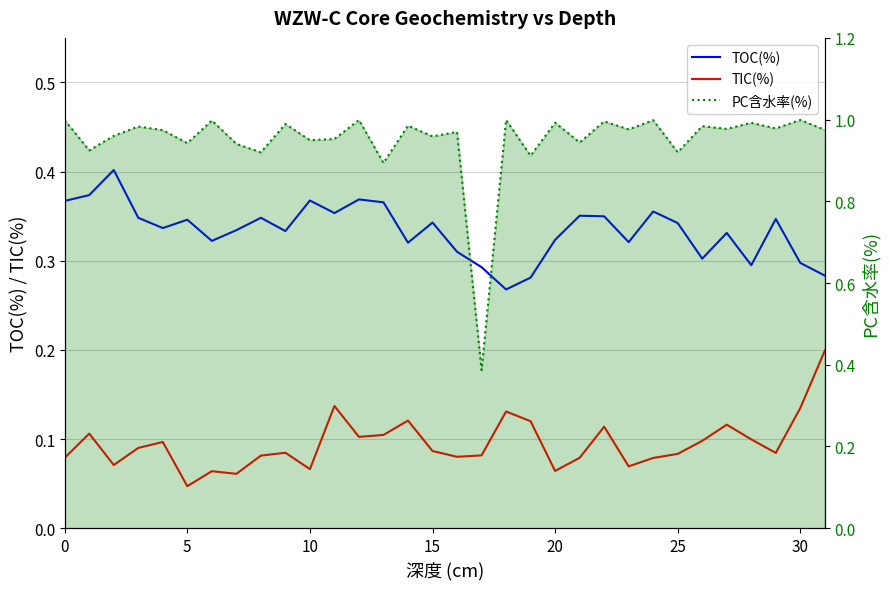

Which category has the highest value in the PC含水率(%) series?

30